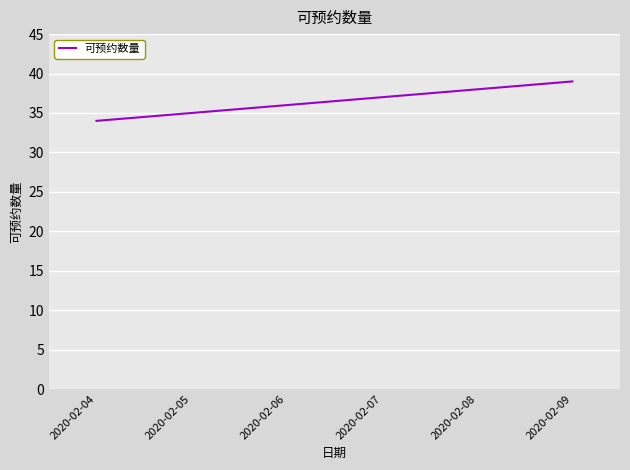

Rank the categories by value from lowest to highest.

2020-02-04, 2020-02-05, 2020-02-06, 2020-02-07, 2020-02-08, 2020-02-09